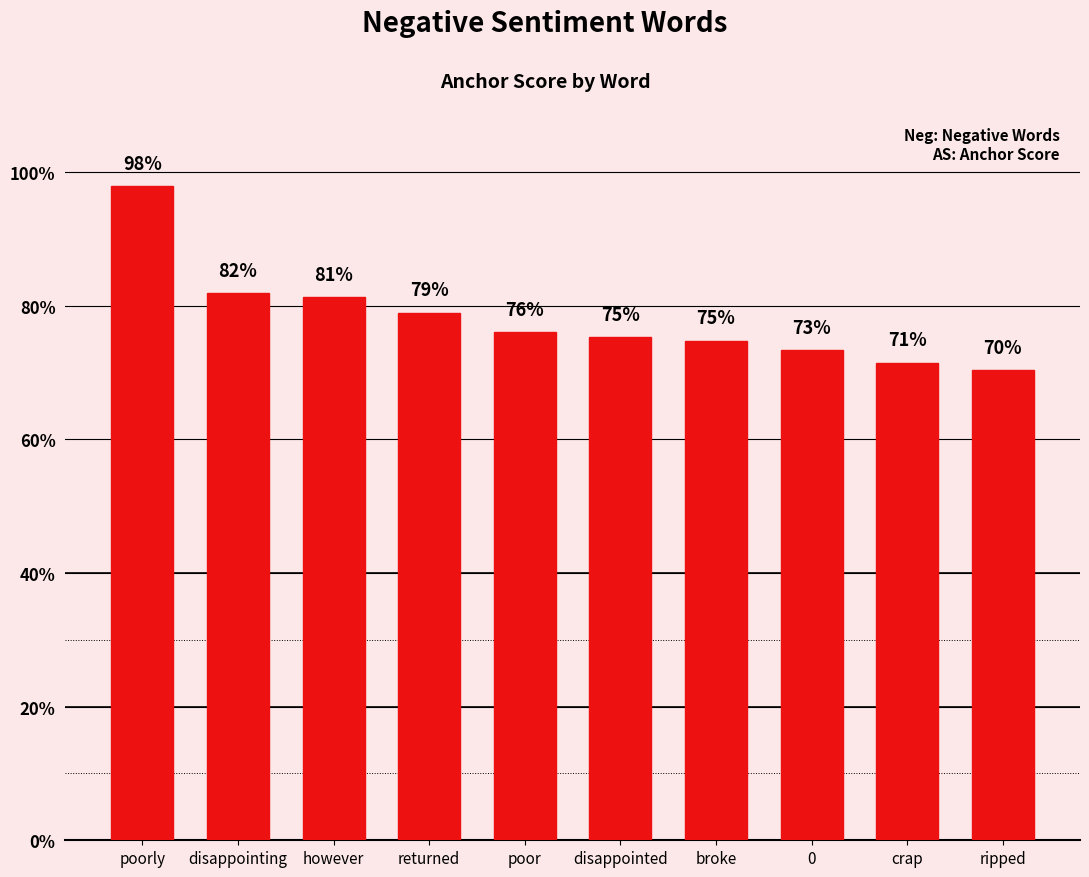

Are the bars horizontal?

No